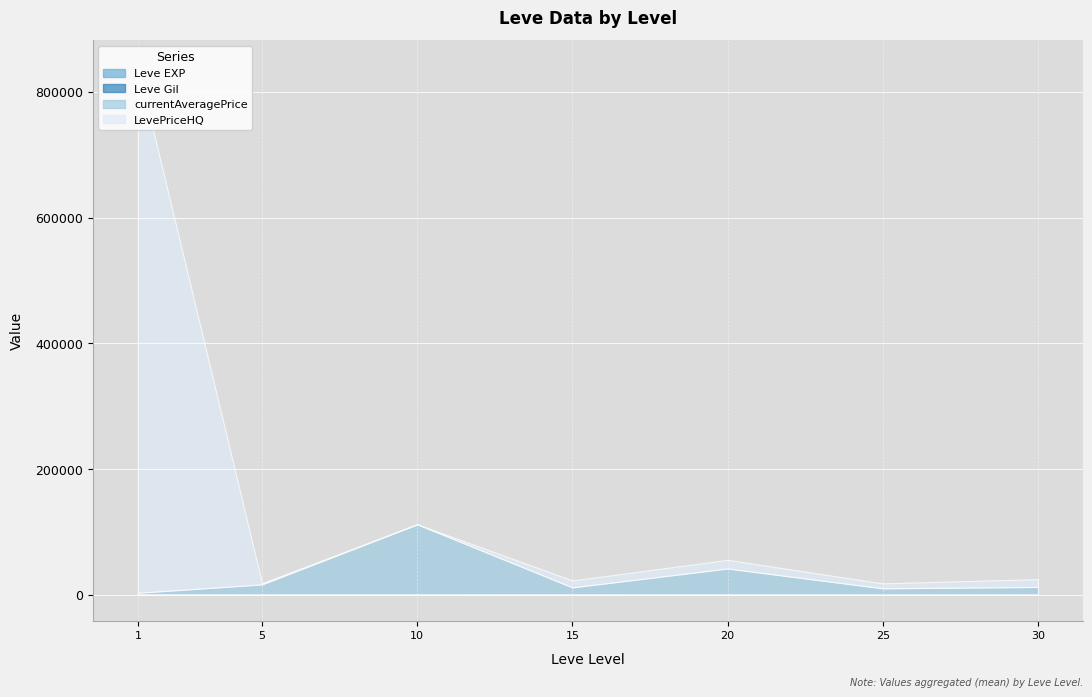

Which category has the highest value across all series?

1